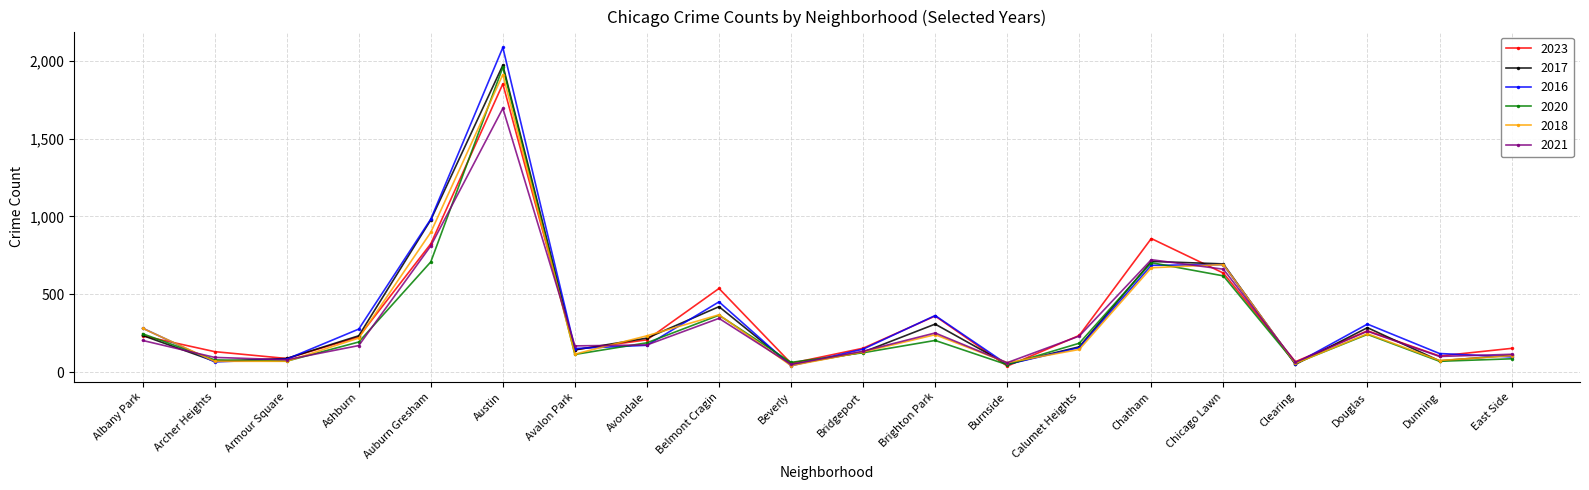

What are all the series names shown in the legend?

2023, 2017, 2016, 2020, 2018, 2021